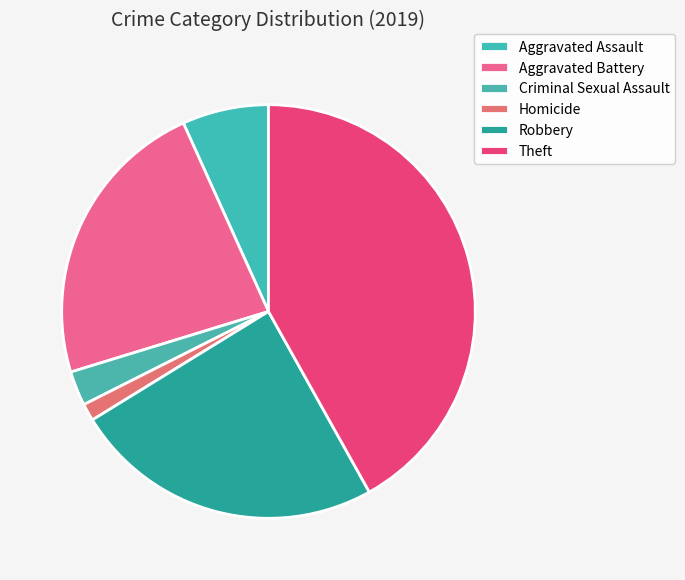

What is the smallest slice in the pie chart?

Homicide